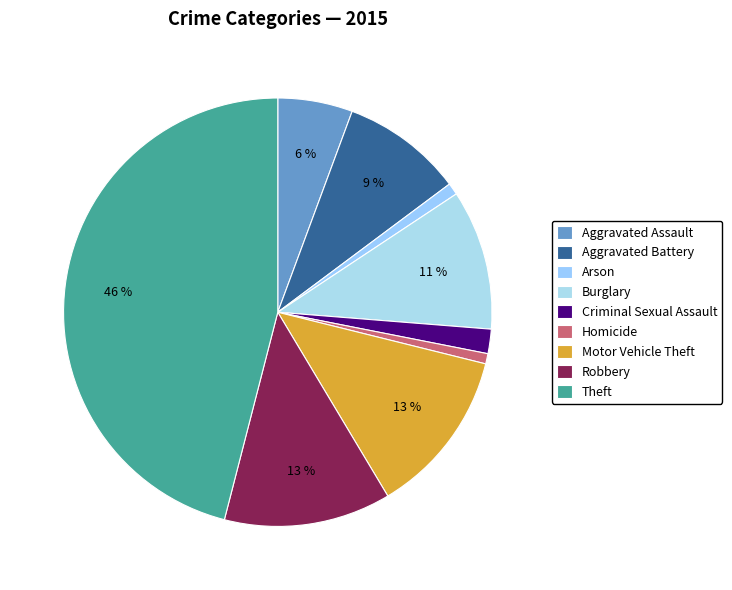

Between Robbery and Burglary, which is larger?

Robbery